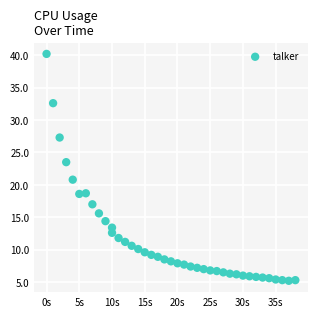

What is the range of Y values (max minus min)?

35.0